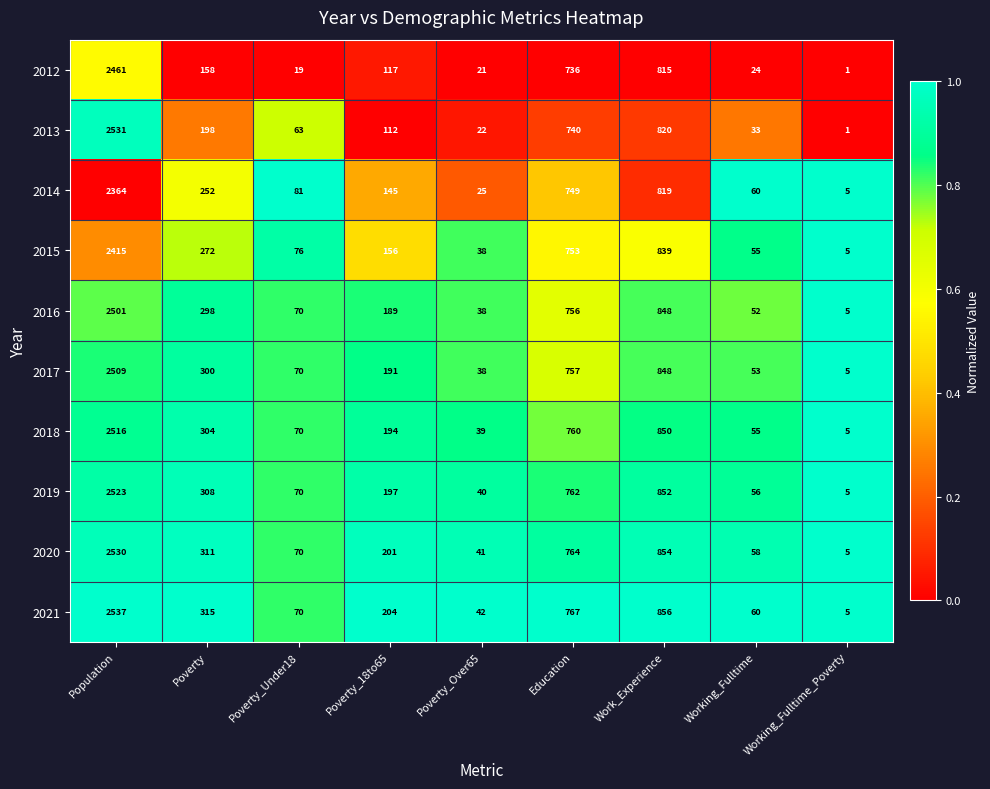

At which category is the sum across all series the highest?

Population